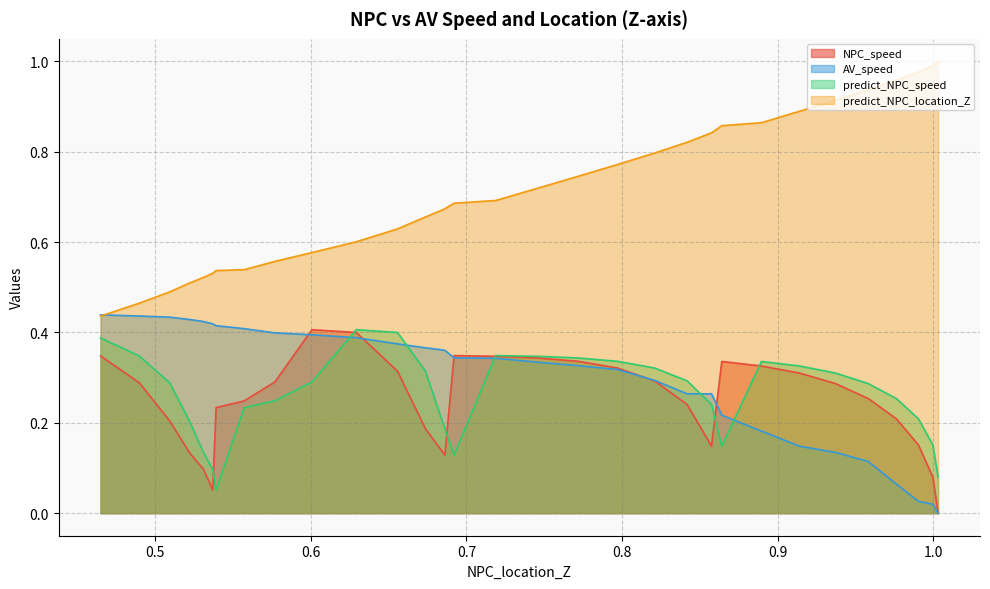

How many lines are shown in the chart?

4